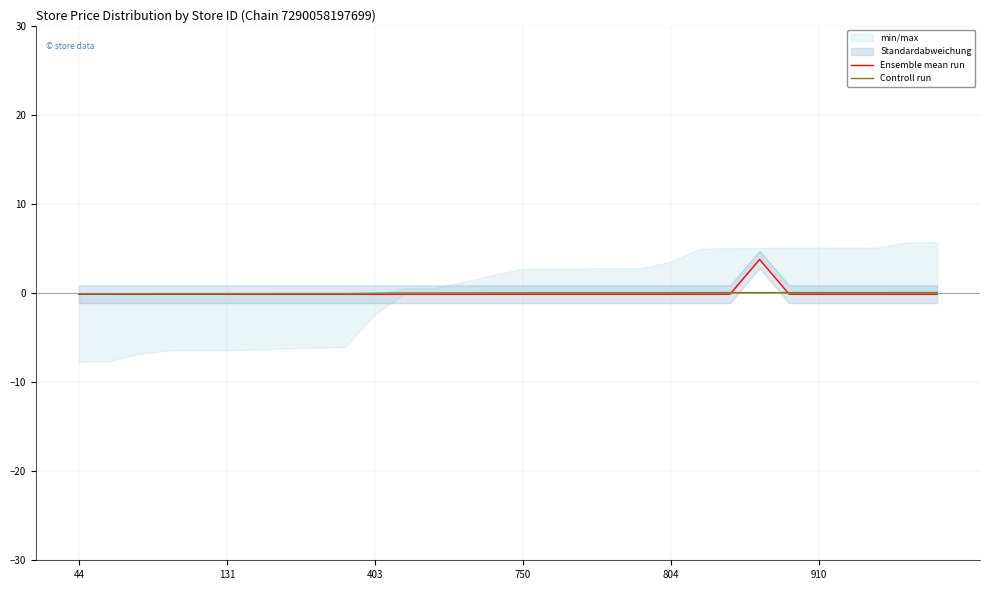

At which category does the chart reach its minimum across all series?

44